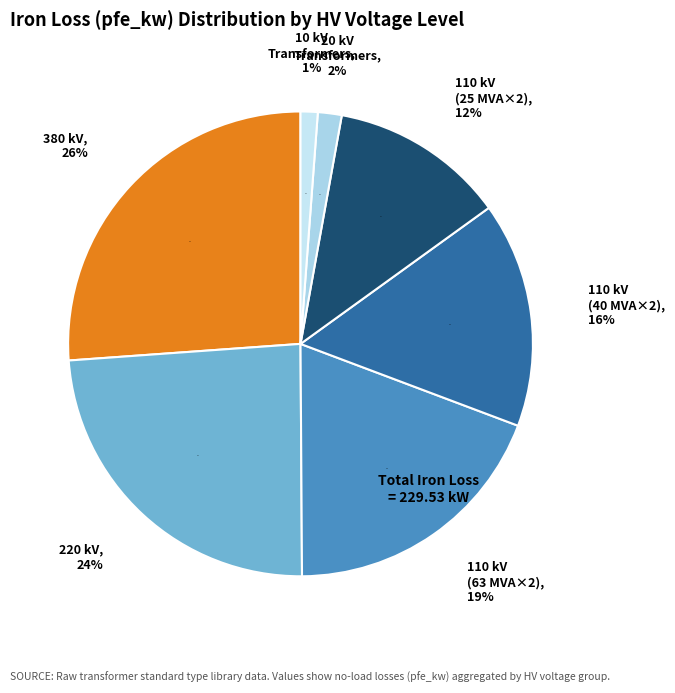

The 380 kV slice represents 33% of the pie. True or false?

False